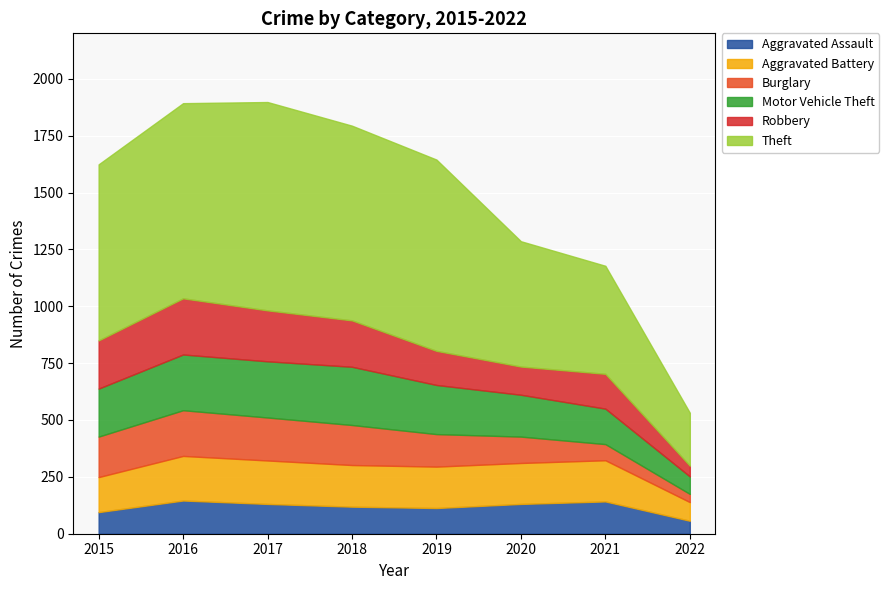

In Burglary, how many points are higher than both neighbors (excluding endpoints)?

1